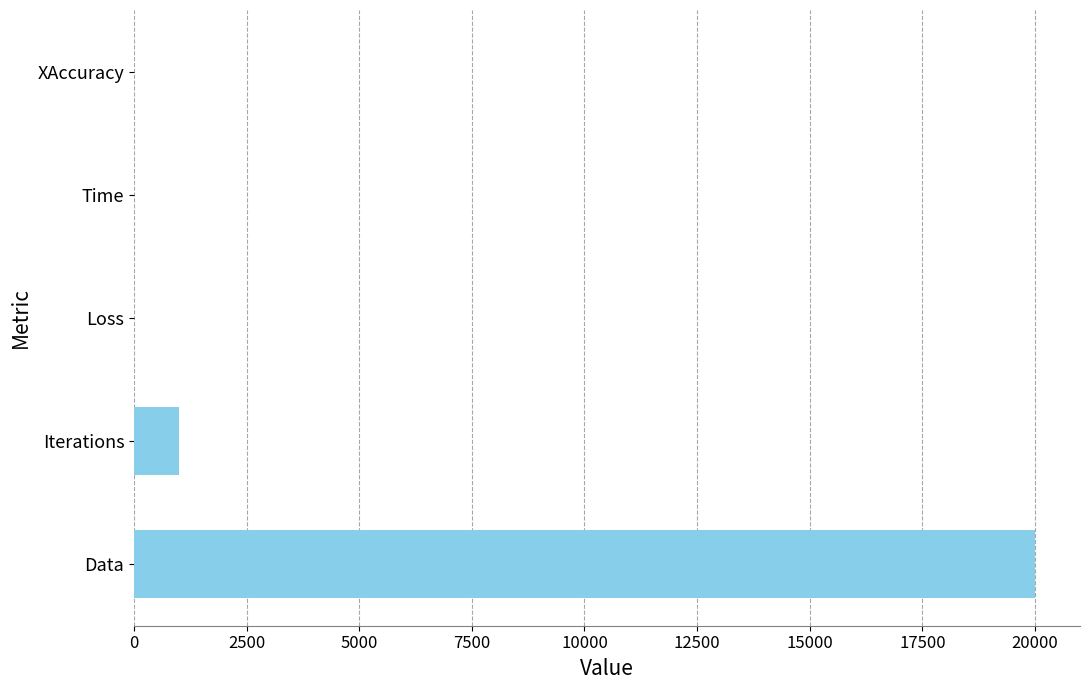

Count the number of data series in this chart.

1